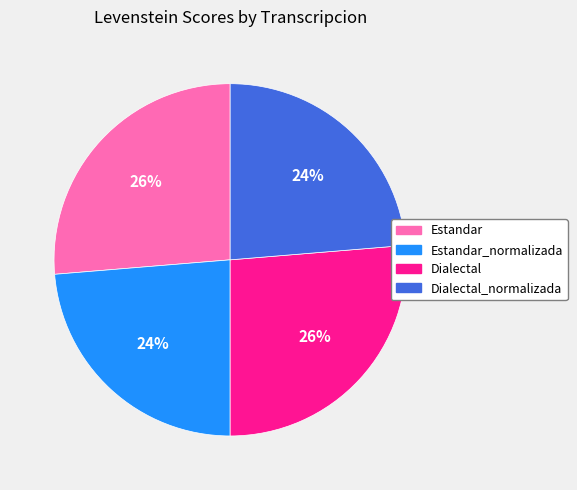

Is it true that Dialectal_normalizada is 24% of the pie?

True